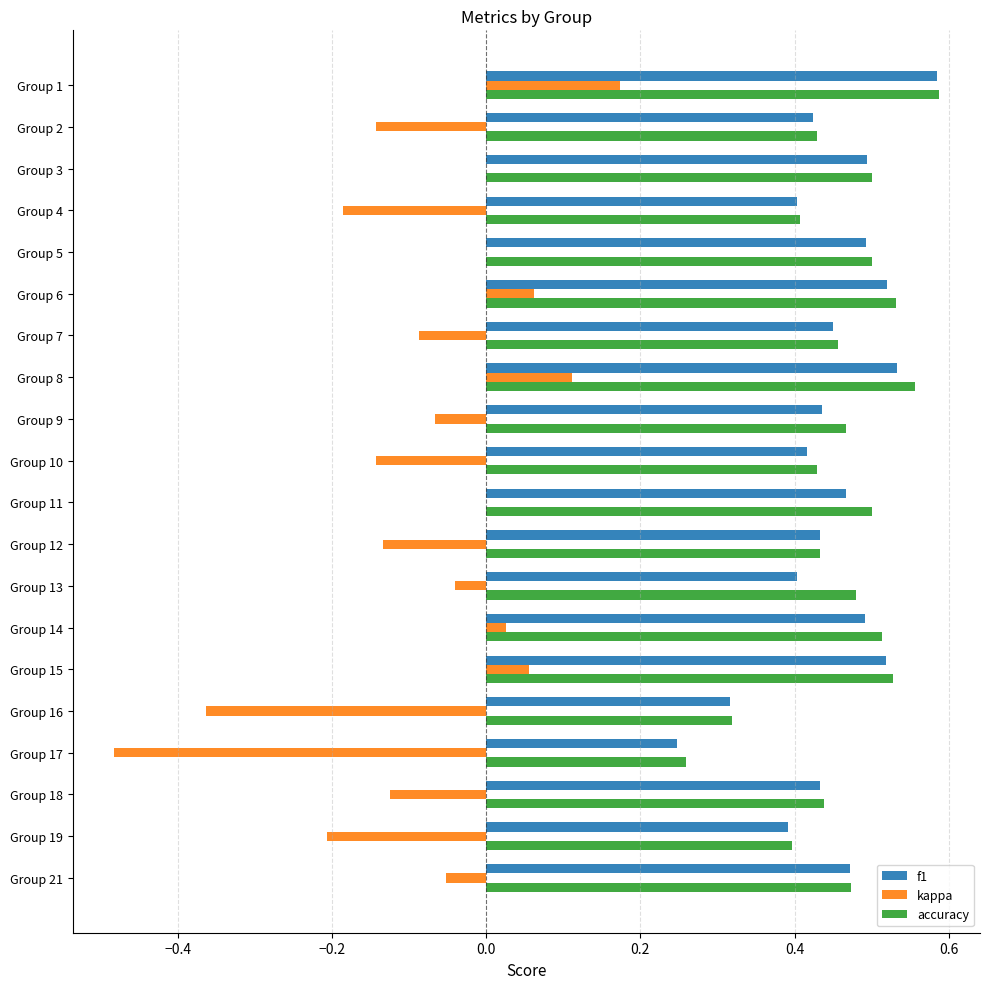

Which category has the highest value across all series?

Group 1